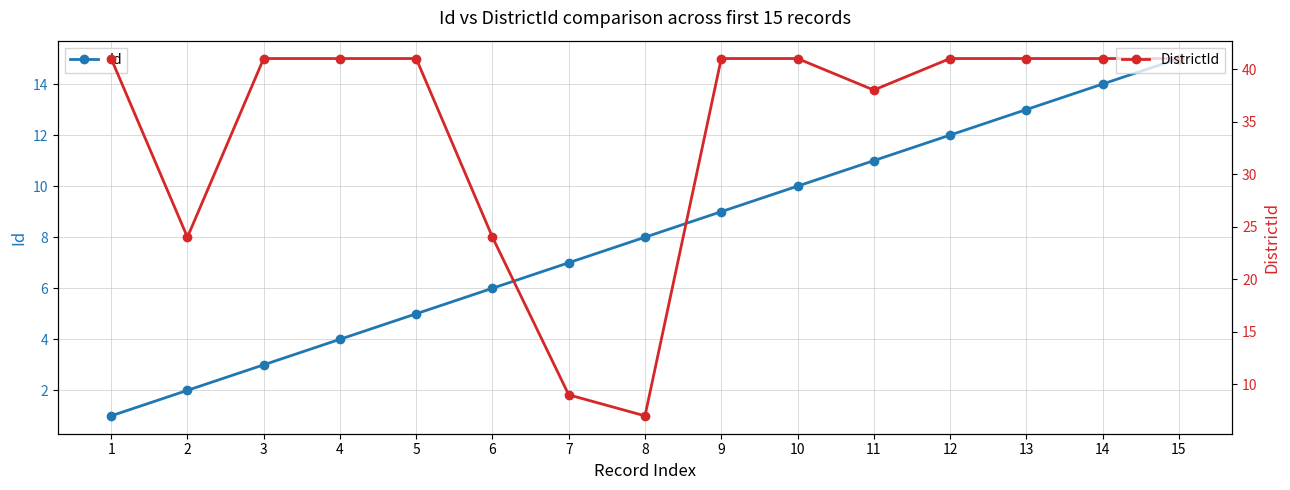

Rank the series at 7 from lowest to highest value.

Id, DistrictId